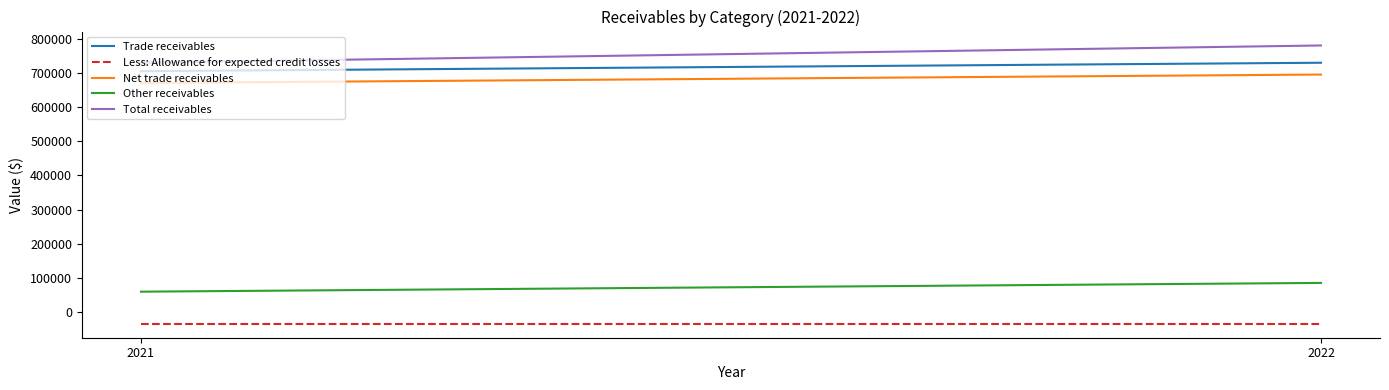

What is the sum of the Less: Allowance for expected credit losses values at 2021 and 2022?

-69194